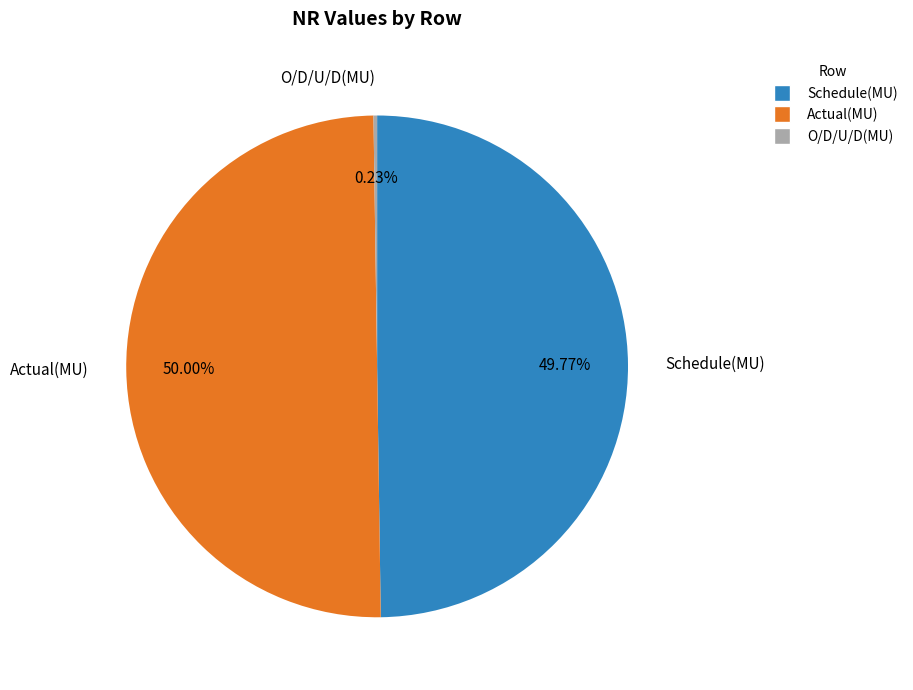

Is the sum of Schedule(MU) and Actual(MU) greater than half?

Yes